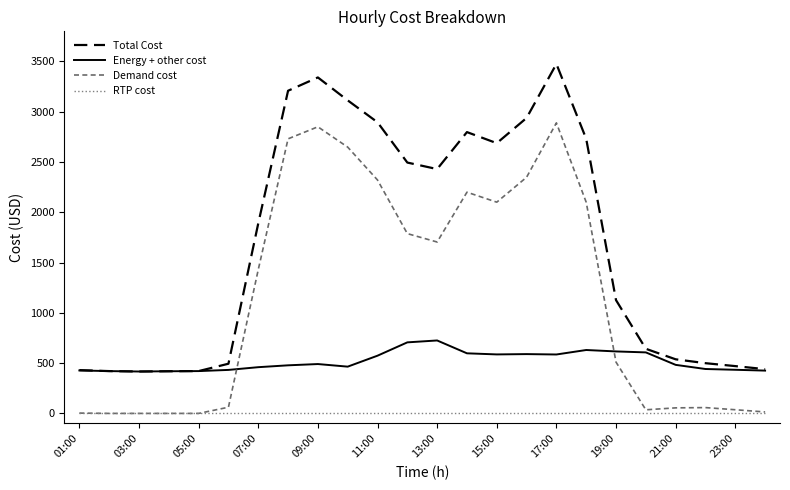

Which series has the largest total across all categories?

Total Cost